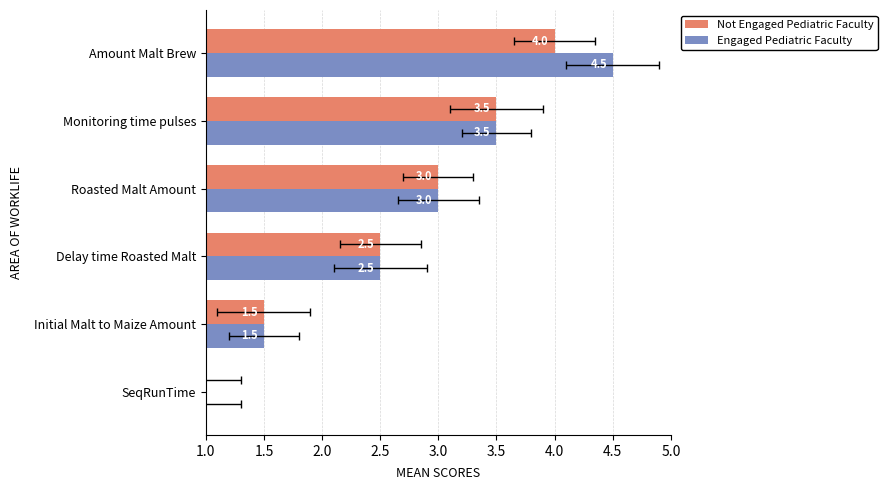

Which series changed the most between Initial Malt to Maize Amount and Roasted Malt Amount?

Not Engaged Pediatric Faculty